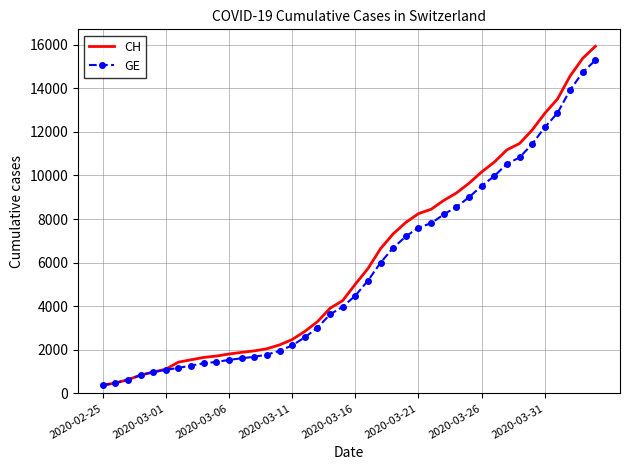

Which series has the widest spread of values?

CH